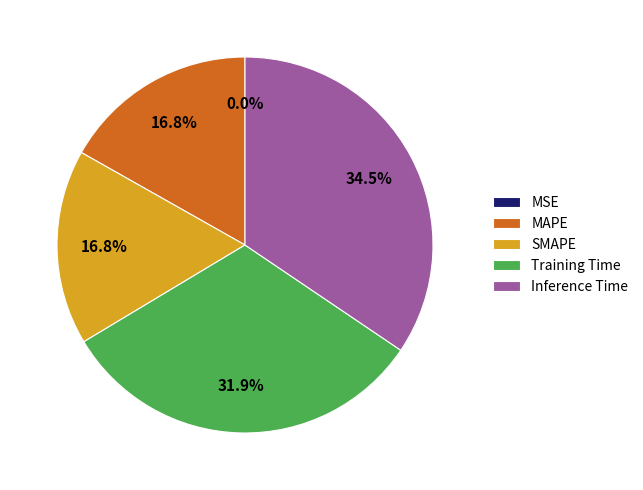

What portion of the pie excludes MAPE?

83.2%